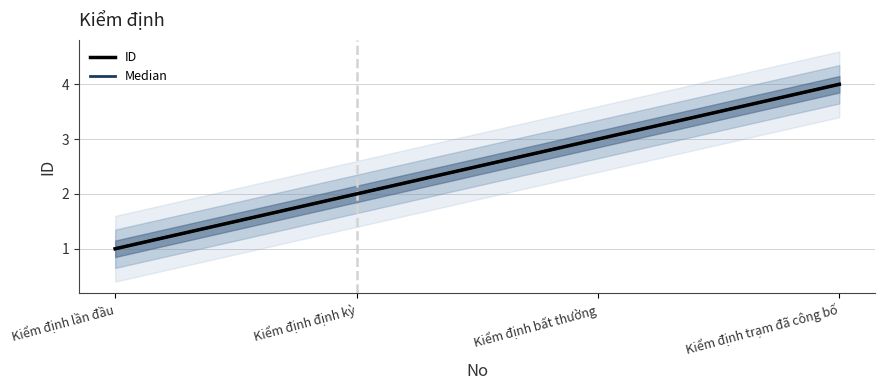

True or false: Median and ID intersect in this chart.

False